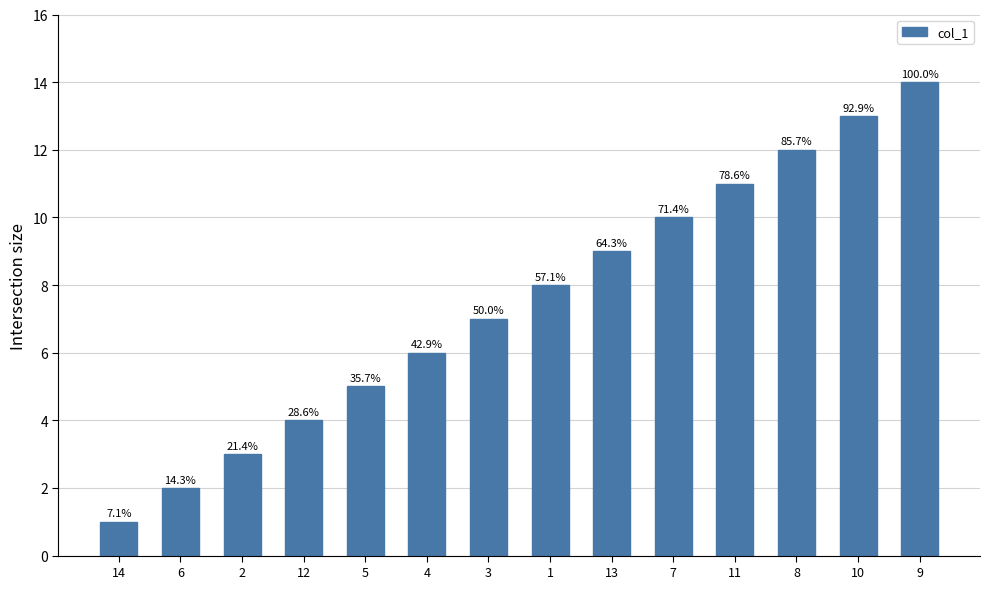

Does the chart contain any negative values?

No